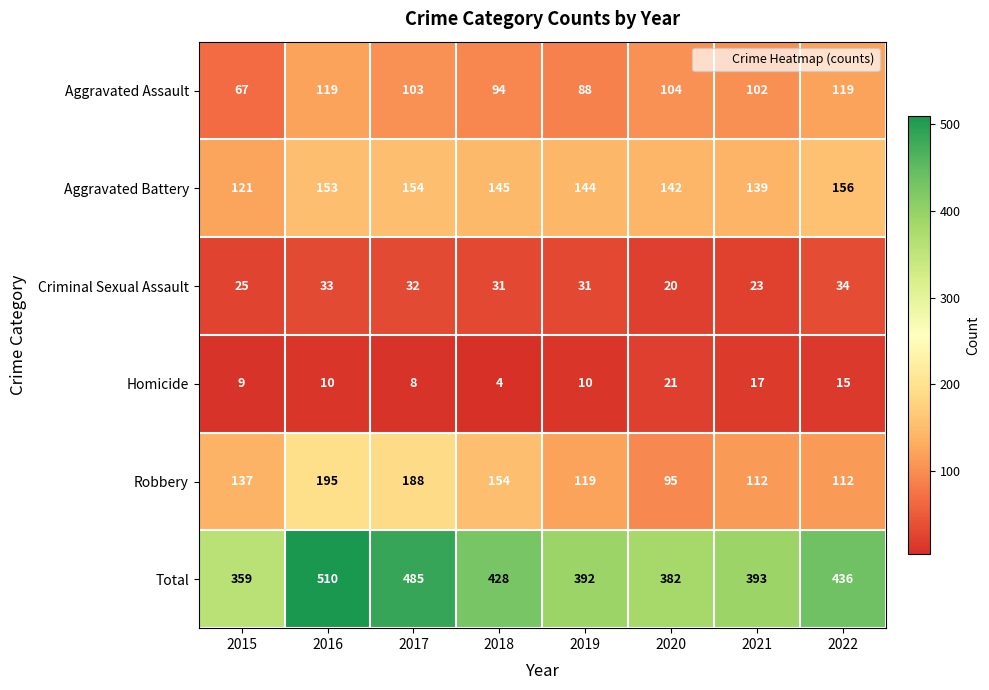

Which series changed the most between 2018 and 2022?

Robbery